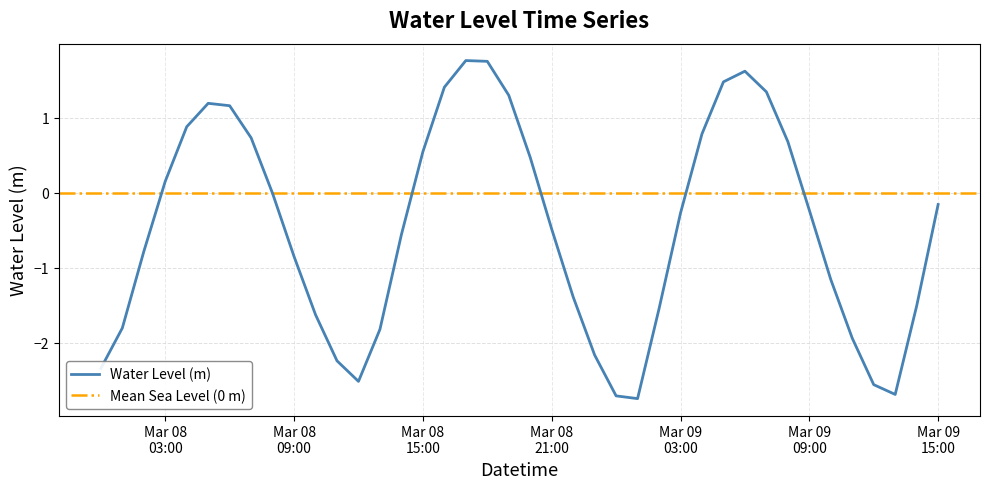

Reading left to right, what are all the values shown in this chart?

-2.3	-1.8	-0.8	0.2	0.9	1.2	1.2	0.7	-0.0	-0.9	-1.6	-2.2	-2.5	-1.8	-0.6	0.5	1.4	1.8	1.8	1.3	0.5	-0.5	-1.4	-2.2	-2.7	-2.7	-1.5	-0.3	0.8	1.5	1.6	1.3	0.7	-0.2	-1.2	-1.9	-2.6	-2.7	-1.5	-0.2